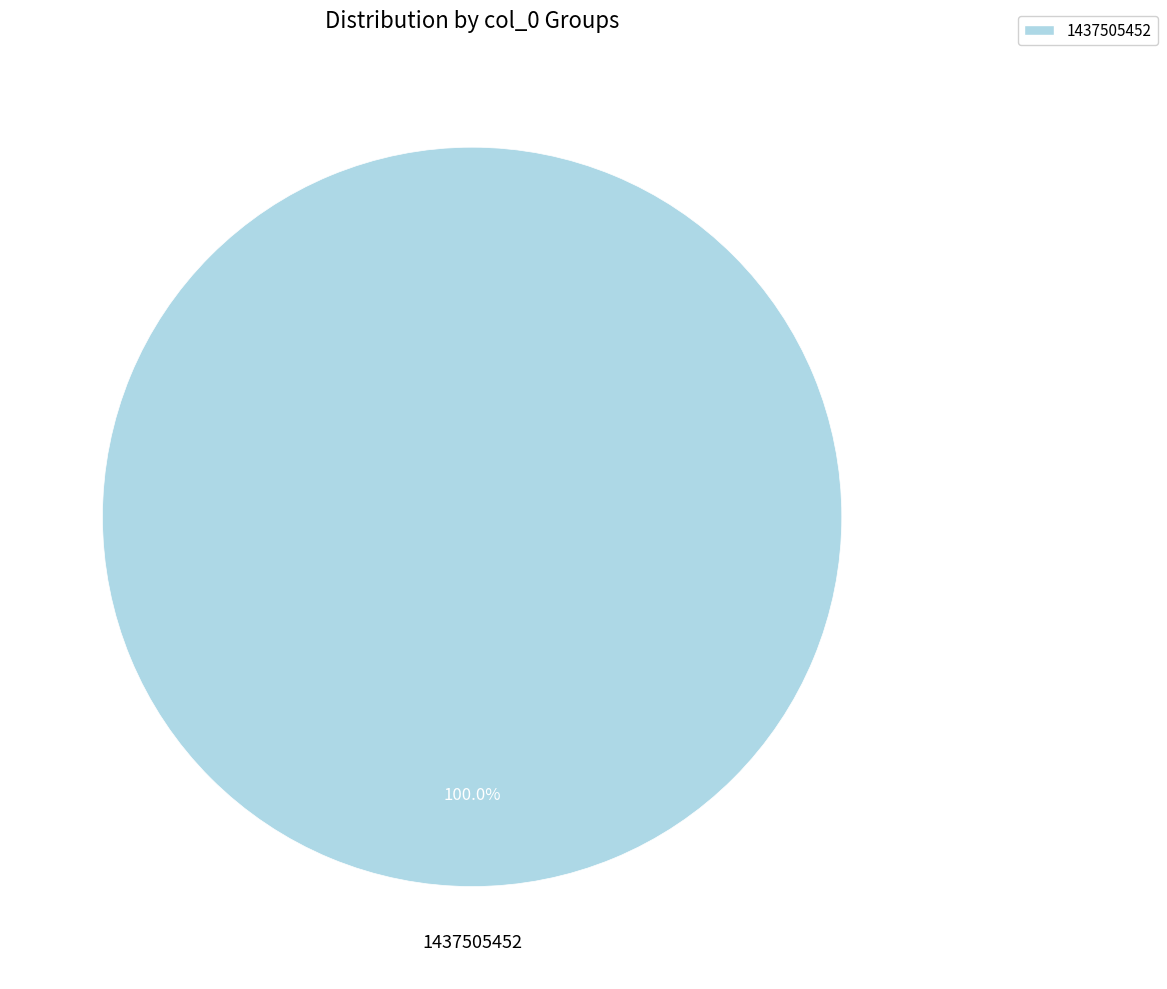

How many segments does this pie chart have?

1